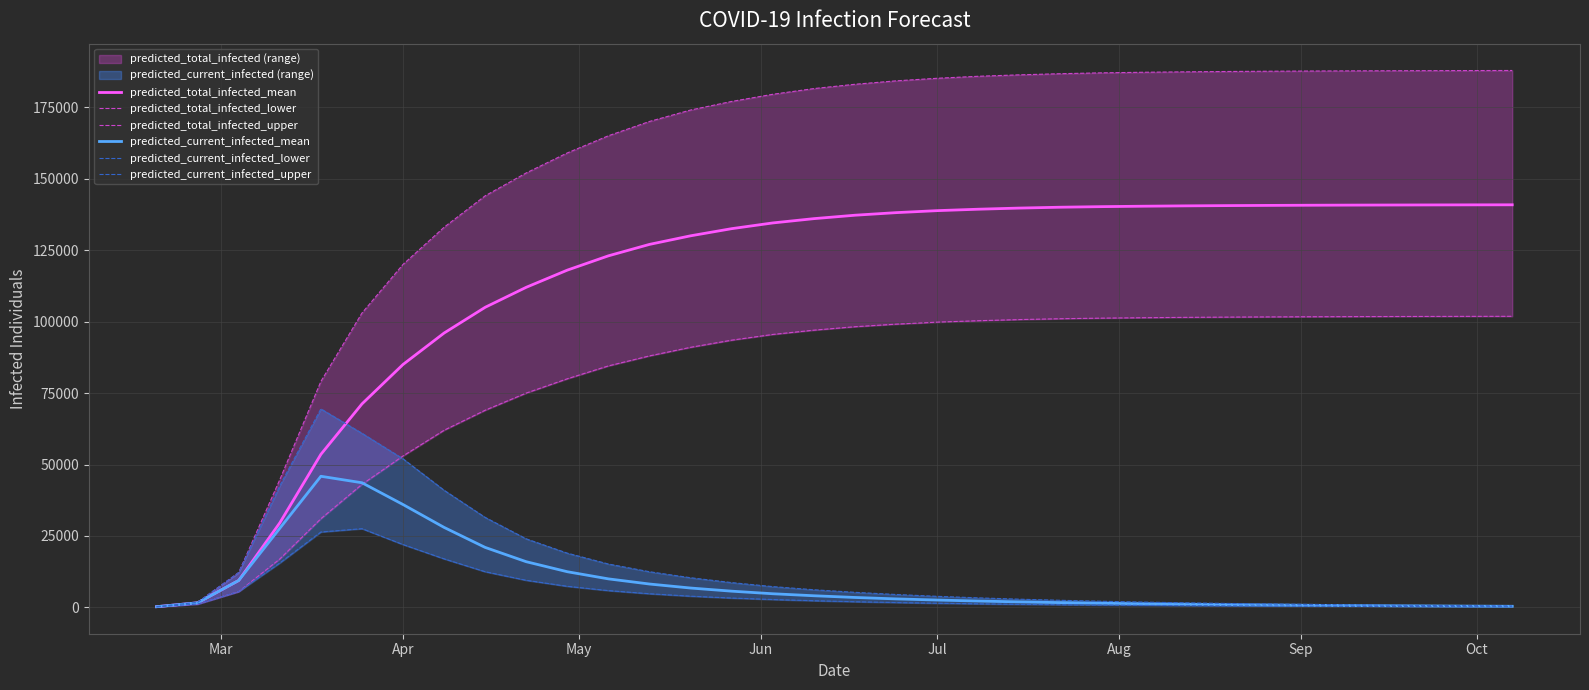

Which series ends up on top after the final intersection of predicted_total_infected_lower and predicted_current_infected_upper?

predicted_total_infected_lower